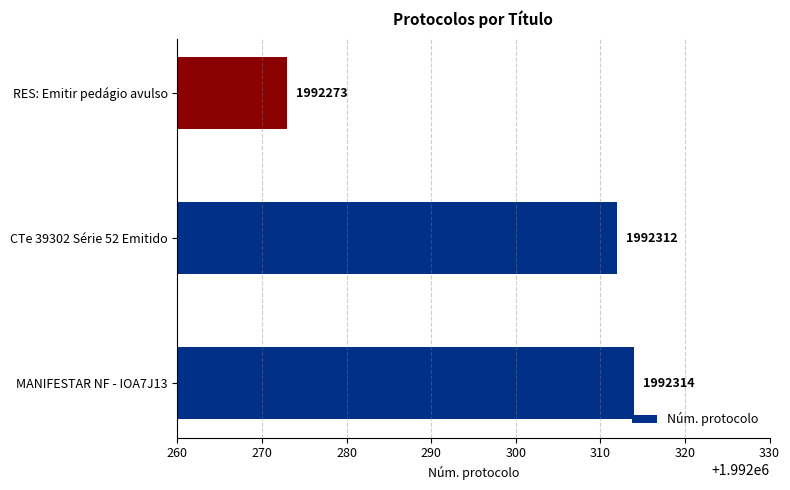

Rank the categories by value from lowest to highest.

RES: Emitir pedágio avulso, CTe 39302 Série 52 Emitido, MANIFESTAR NF - IOA7J13